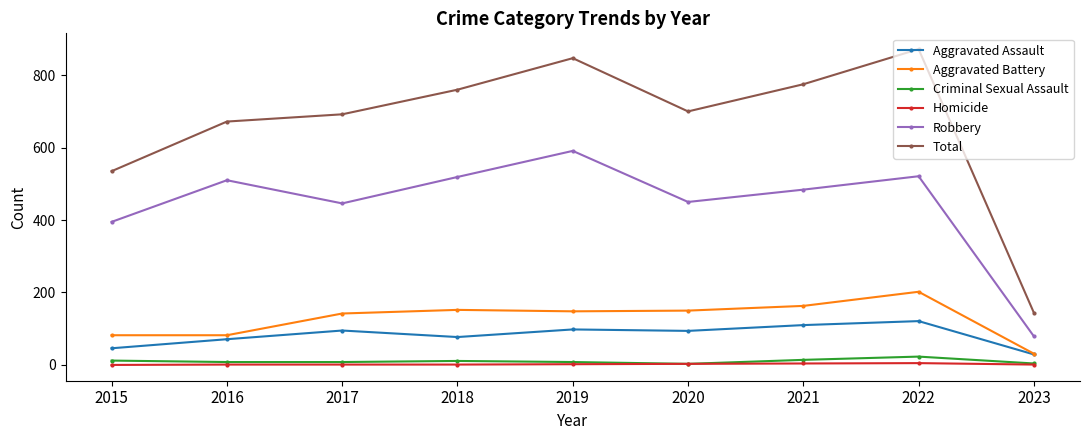

How many distinct data groups are displayed?

6